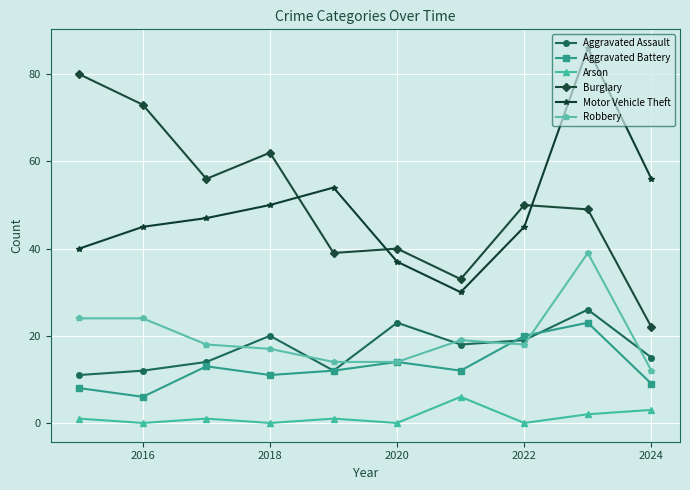

Reading right to left, extract all data points from this chart.

Aggravated Assault: 15	26	19	18	23	12	20	14	12	11
Aggravated Battery: 9	23	20	12	14	12	11	13	6	8
Arson: 3	2	0	6	0	1	0	1	0	1
Burglary: 22	49	50	33	40	39	62	56	73	80
Motor Vehicle Theft: 56	86	45	30	37	54	50	47	45	40
Robbery: 12	39	18	19	14	14	17	18	24	24